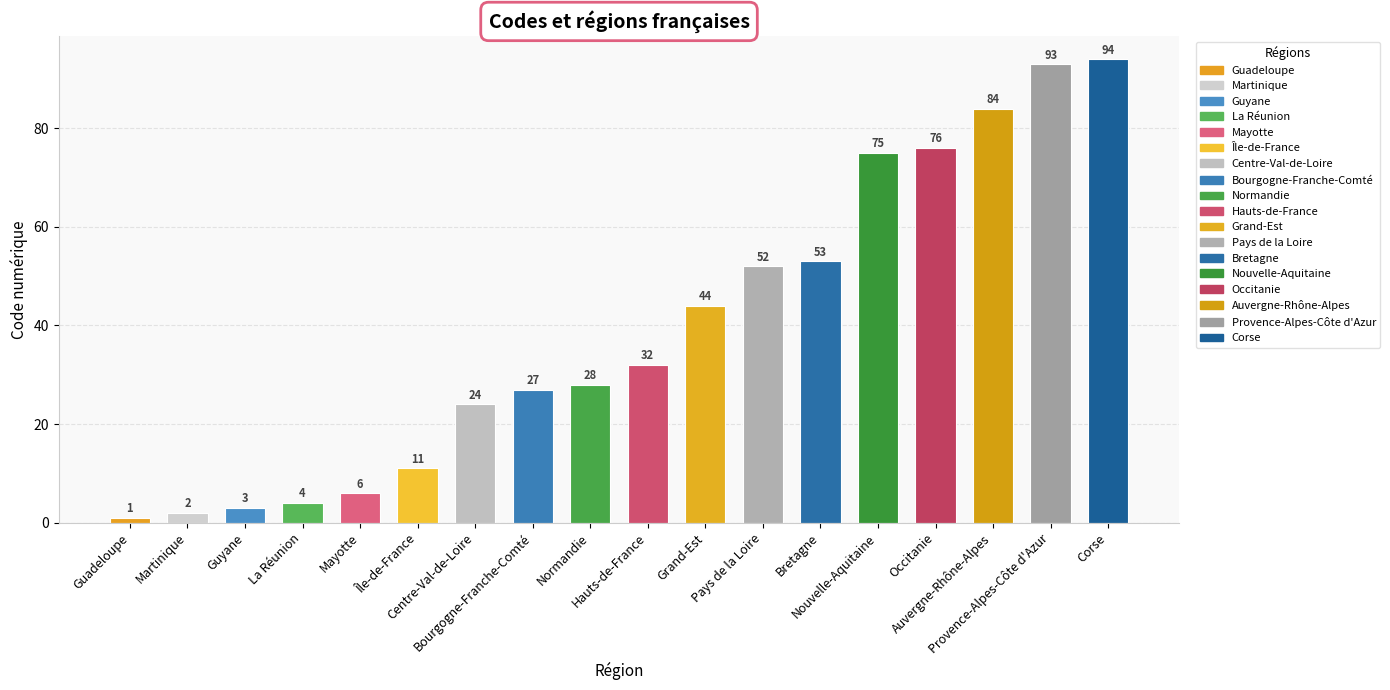

Reading left to right, transcribe all the data shown in this chart.

1	2	3	4	6	11	24	27	28	32	44	52	53	75	76	84	93	94